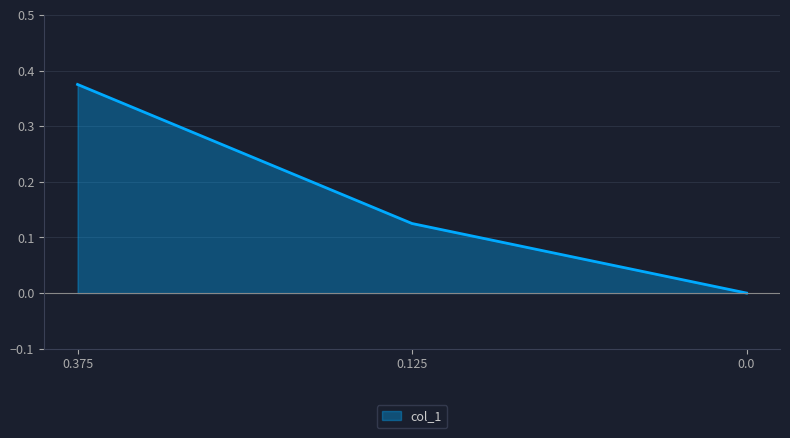

True or false: the data shows 0.1 at 0.375.

False